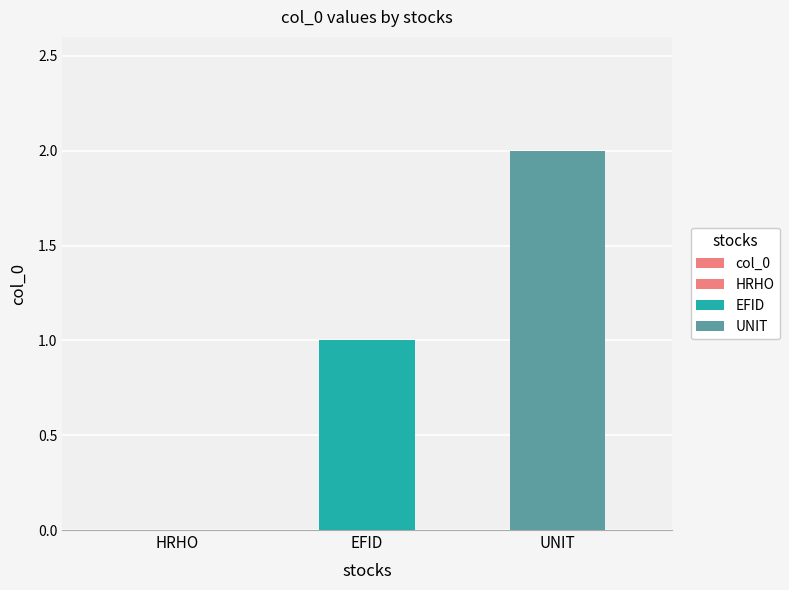

What is the difference between the maximum and second lowest values?

1